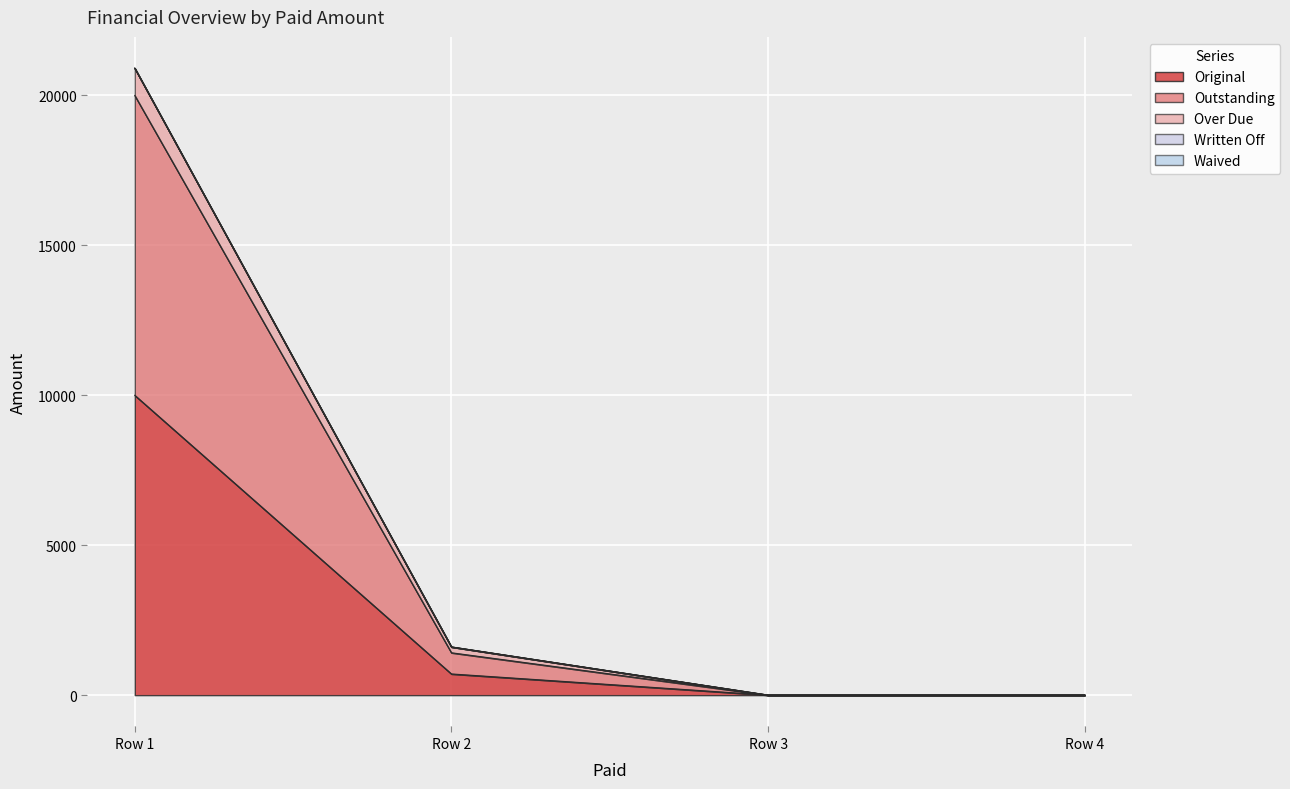

True or false: Original has a value of 0.0 at Row 4.

True